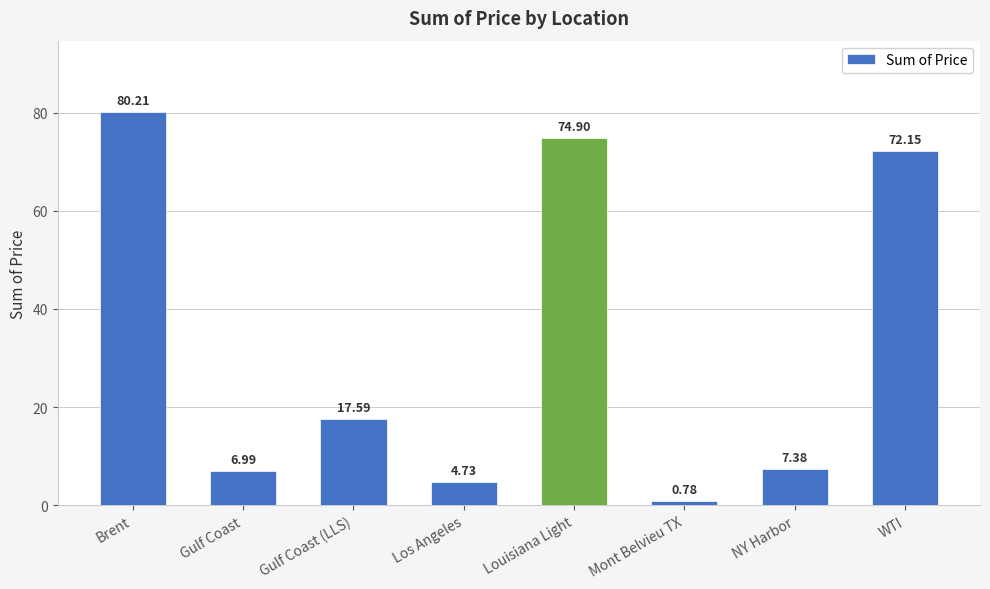

At which category does the chart reach its peak across all series?

Brent